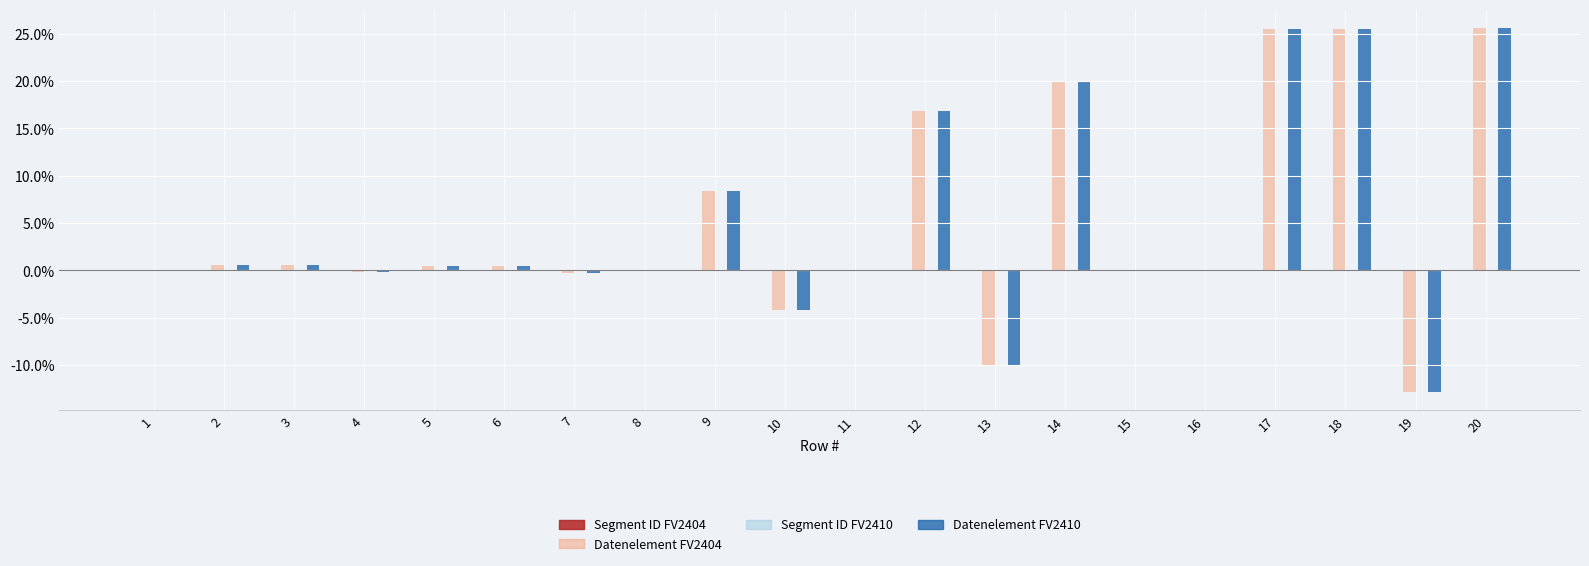

Is the value of Datenelement FV2410 at 7 greater than the value of Datenelement FV2404 at 18?

No